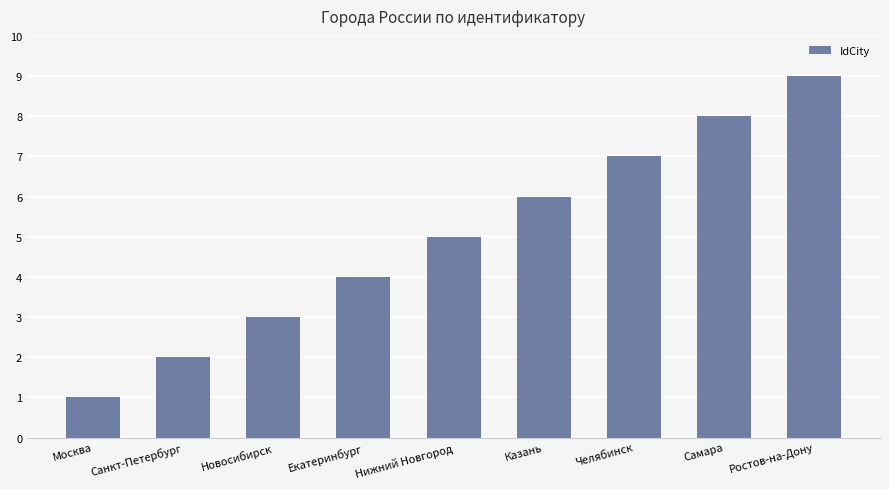

Is it true that the value at Ростов-на-Дону is 13?

False